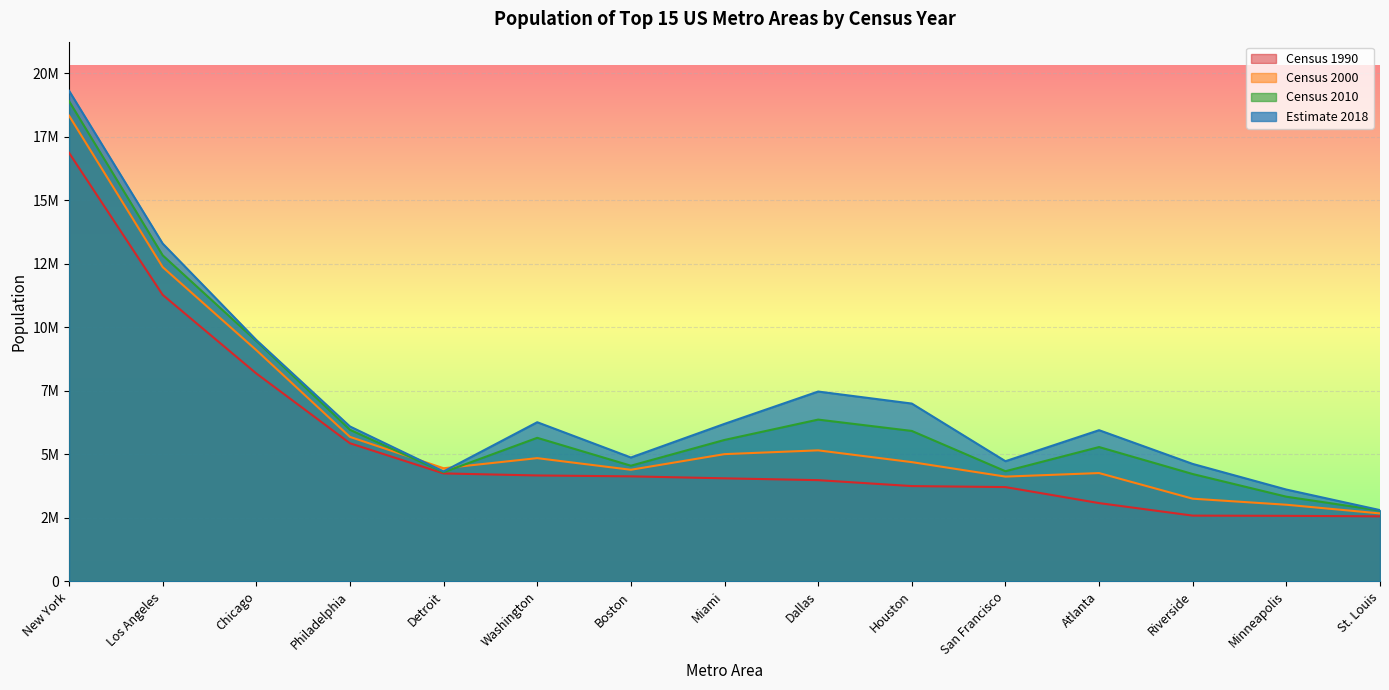

True or false: Census 1990 has more than 2 interior local peaks.

False